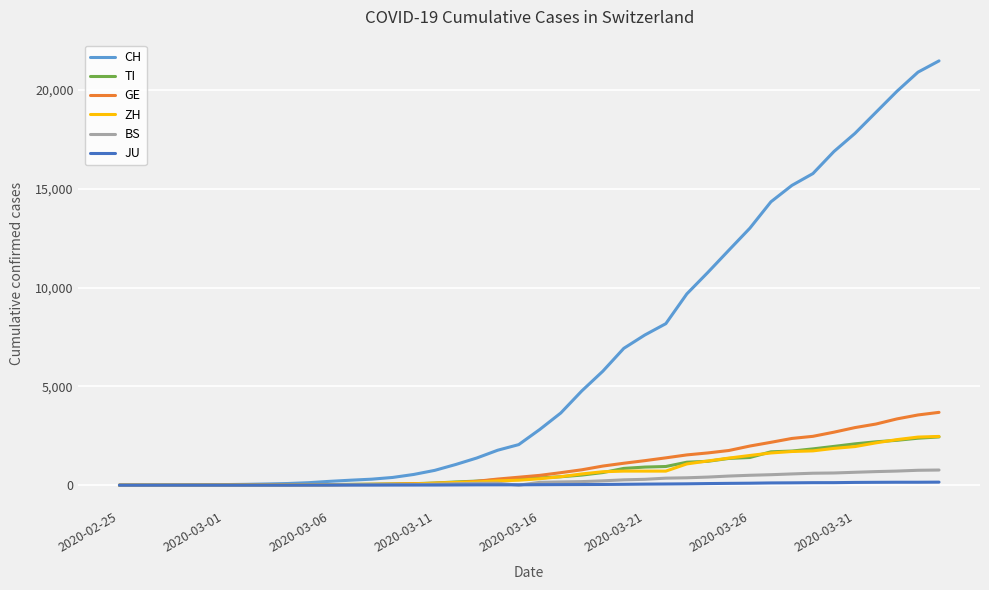

Which series has the largest total across all categories?

CH